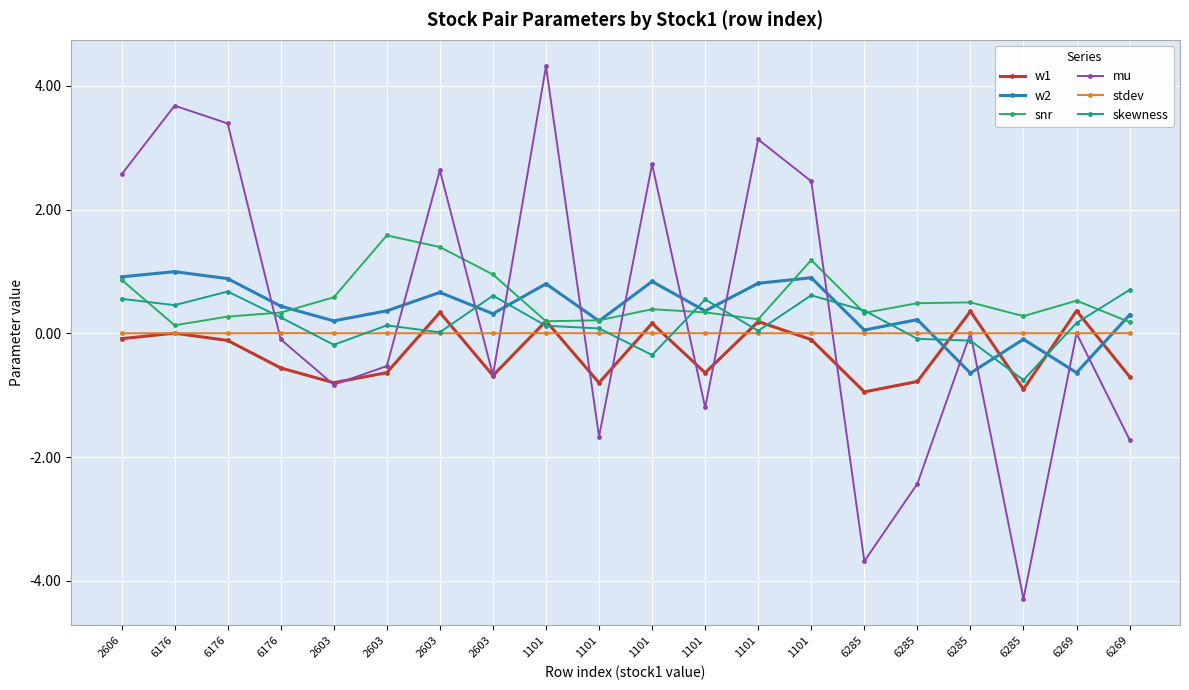

At which category is the sum across all series the highest?

1101